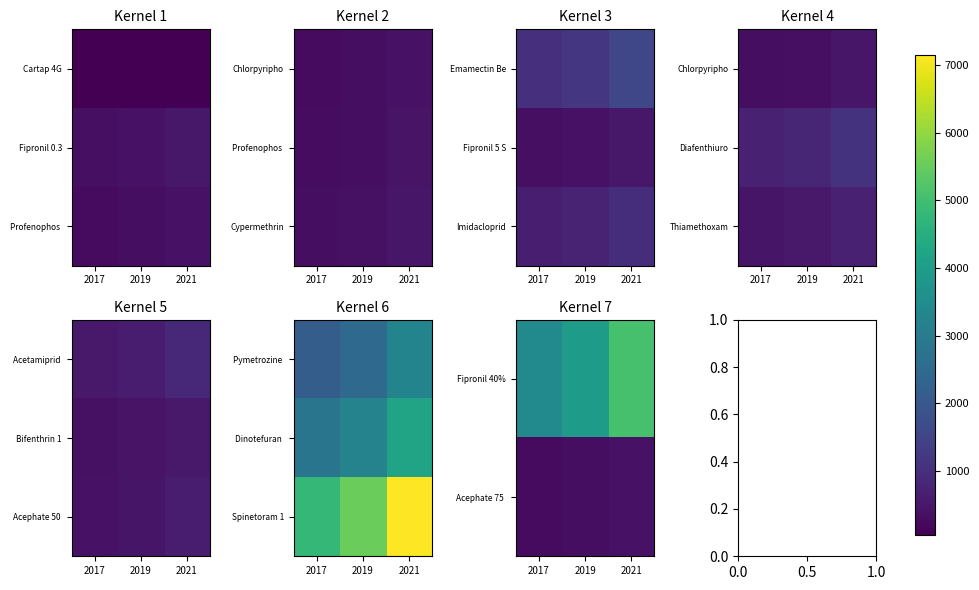

Which category has the highest value across all series?

2021